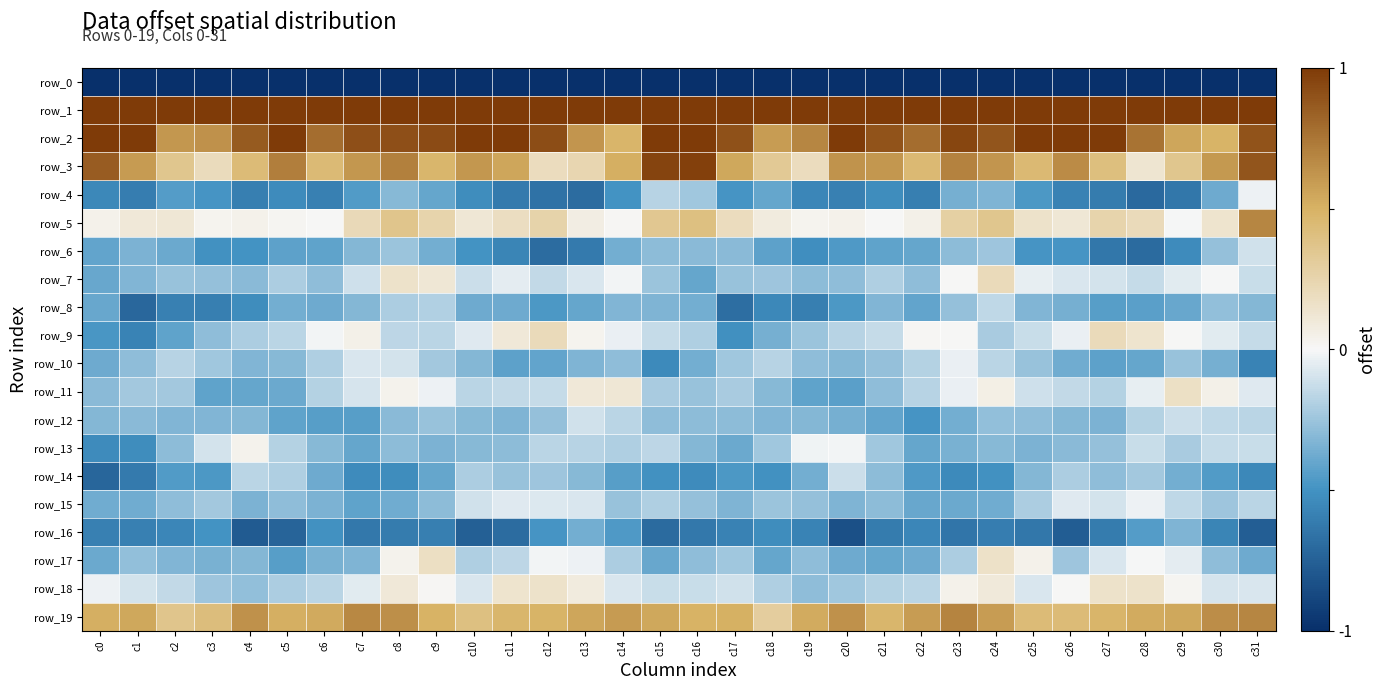

What is the total value across all series at c4?

-260.1